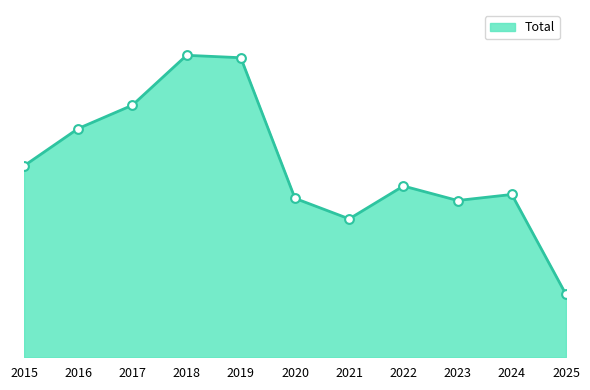

Is this an area chart (filled region under the line)?

Yes